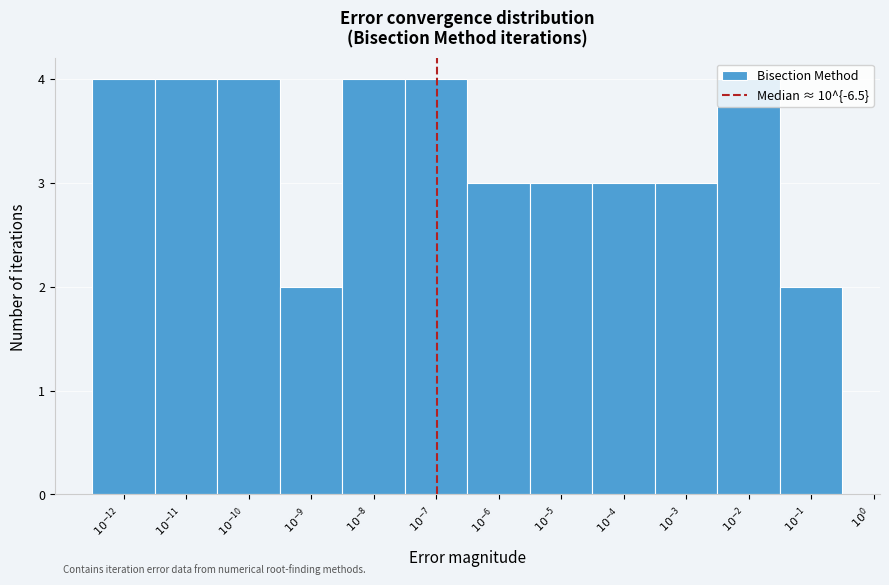

What is the greatest value displayed?

4